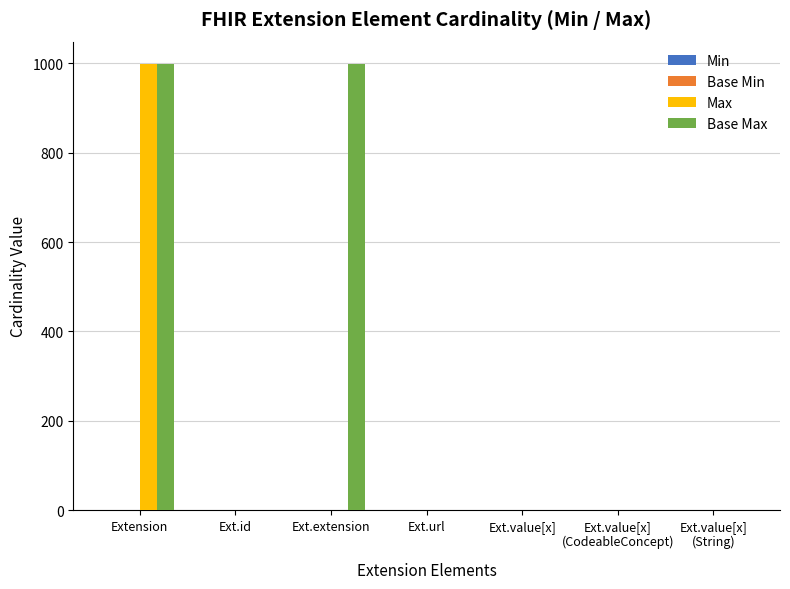

Which category has the highest value in the Max series?

Extension